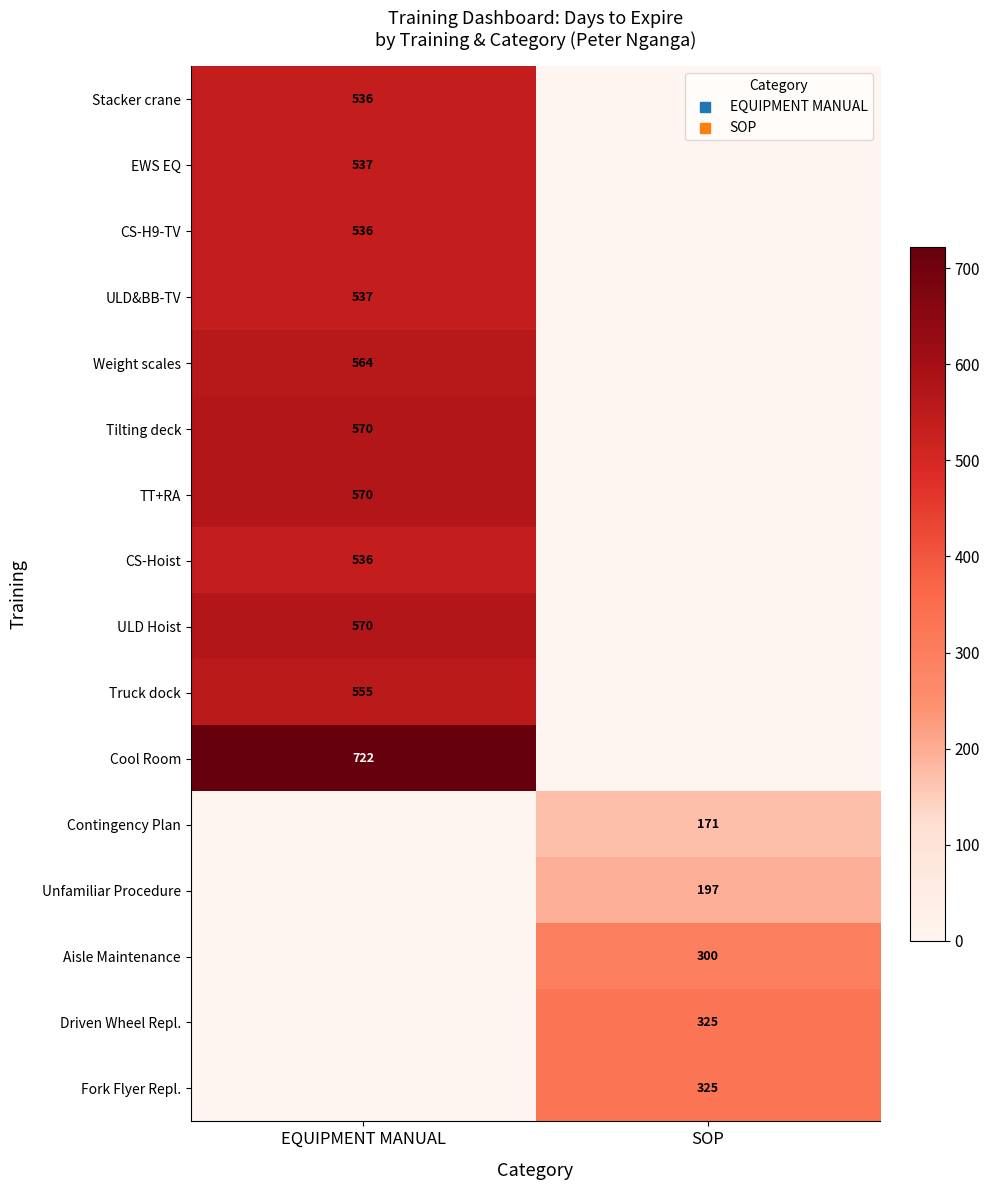

True or false: CS-Hoist has a value of 536 at EQUIPMENT MANUAL.

True